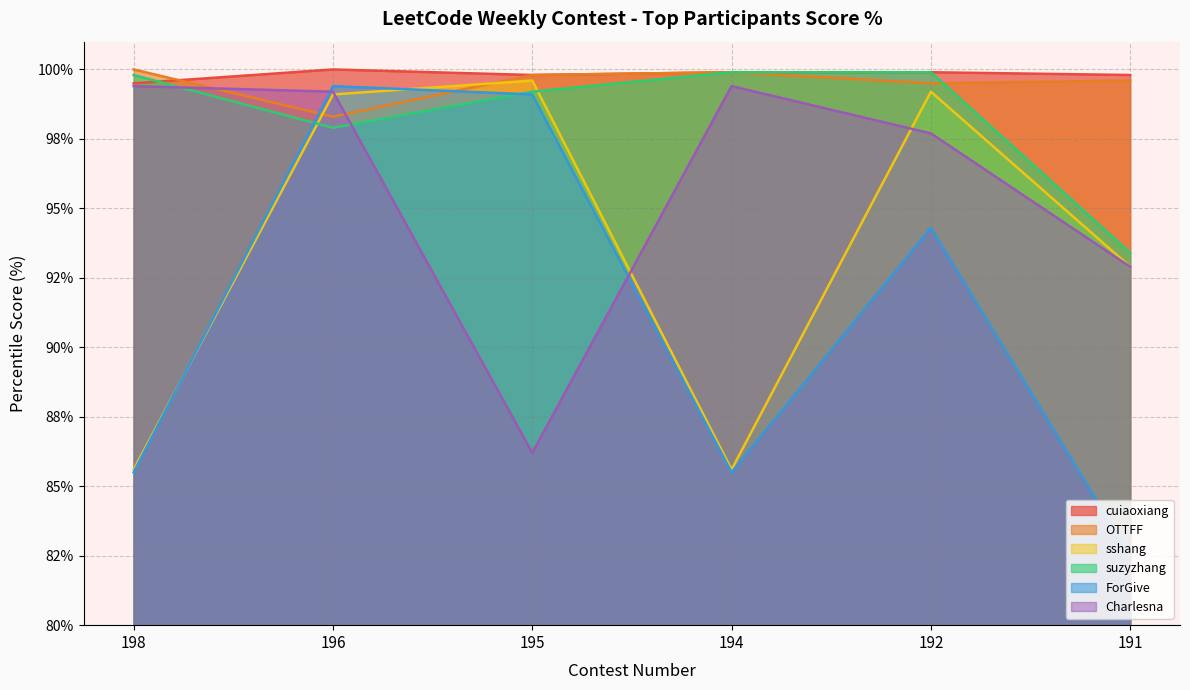

The sshang series shows 99.2 at 192. True or false?

True